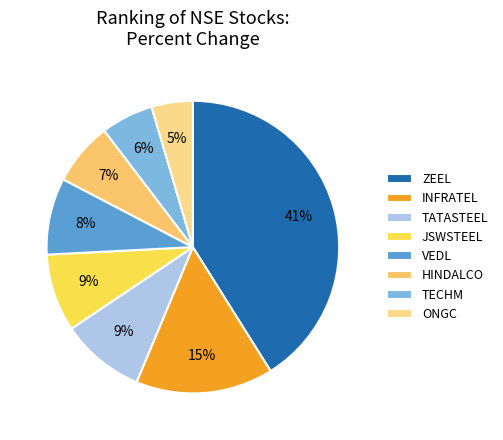

Which has a higher value, TECHM or ZEEL?

ZEEL